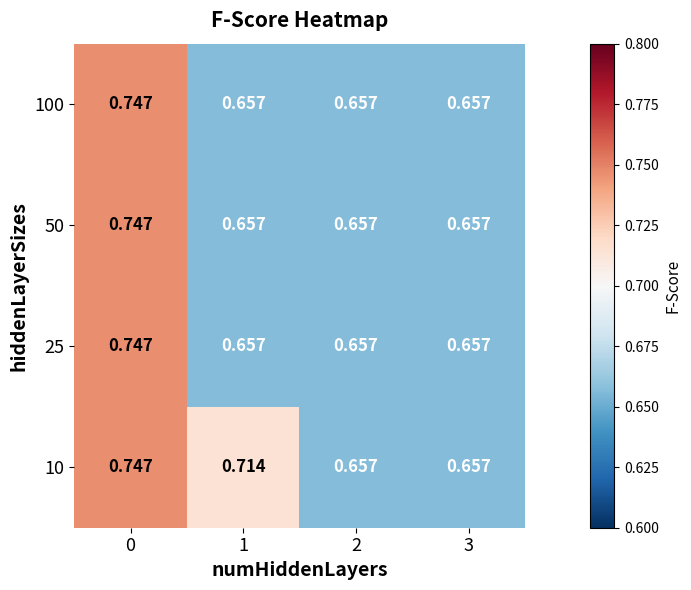

Reading left to right, what are all the values shown in this chart?

100: 0=0.7	1=0.7	2=0.7	3=0.7
50: 0=0.7	1=0.7	2=0.7	3=0.7
25: 0=0.7	1=0.7	2=0.7	3=0.7
10: 0=0.7	1=0.7	2=0.7	3=0.7